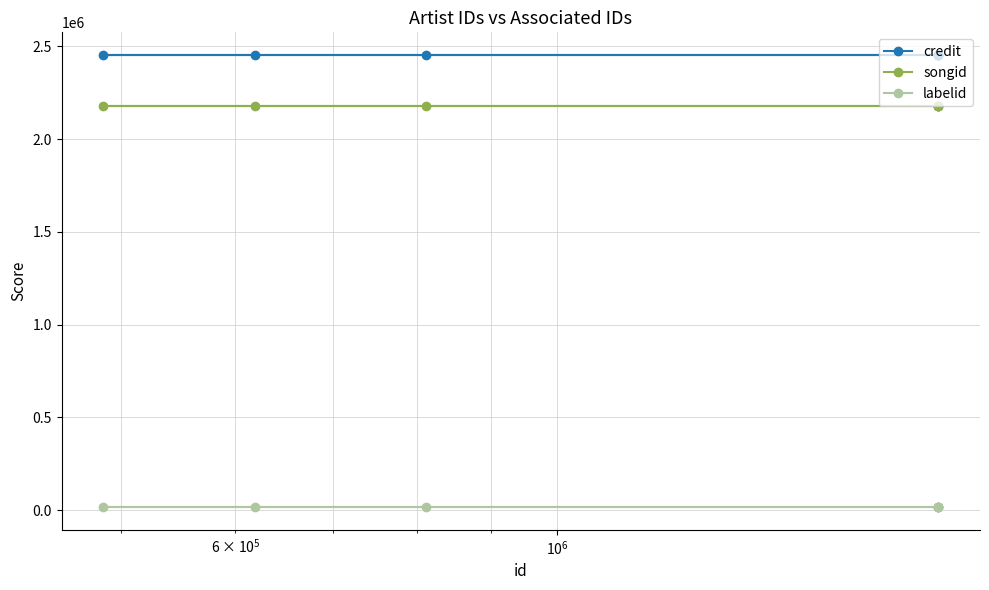

What is the average value of the labelid series?

16092